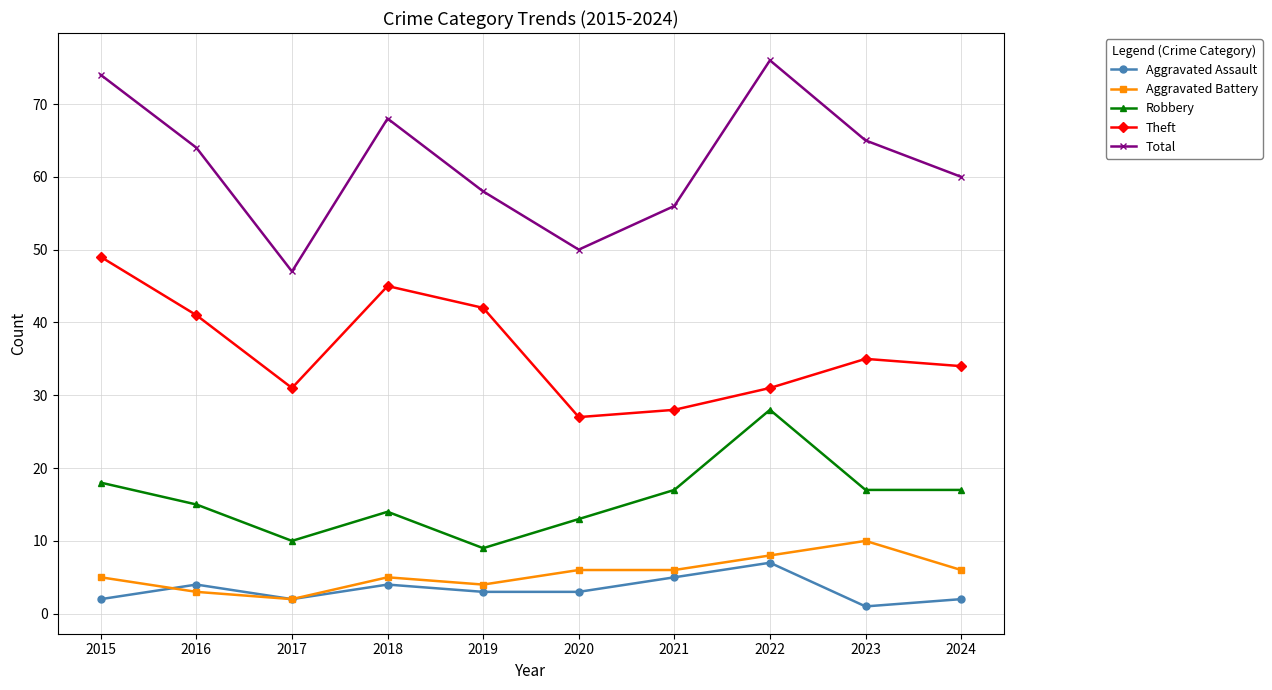

Which series has the largest total across all categories?

Total